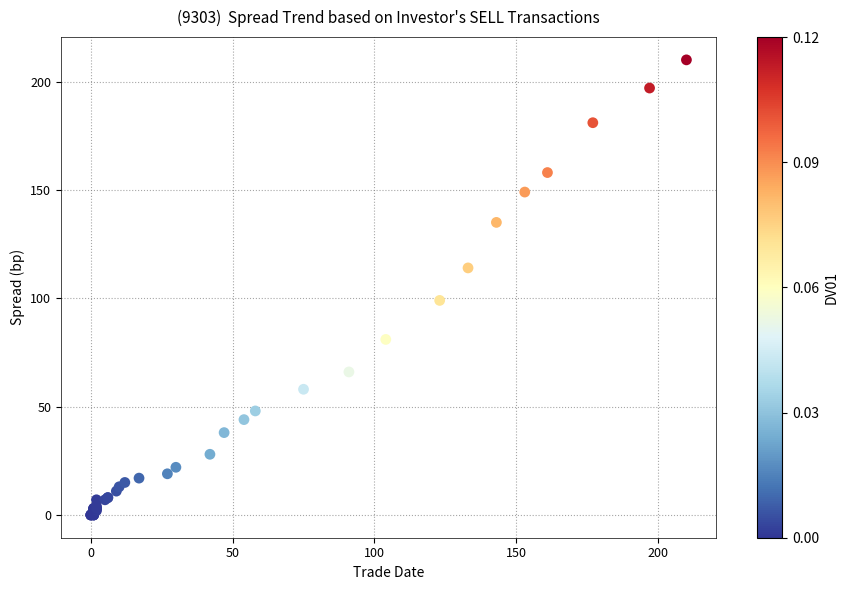

What Y value in the scatter plot is closest to 105?

99